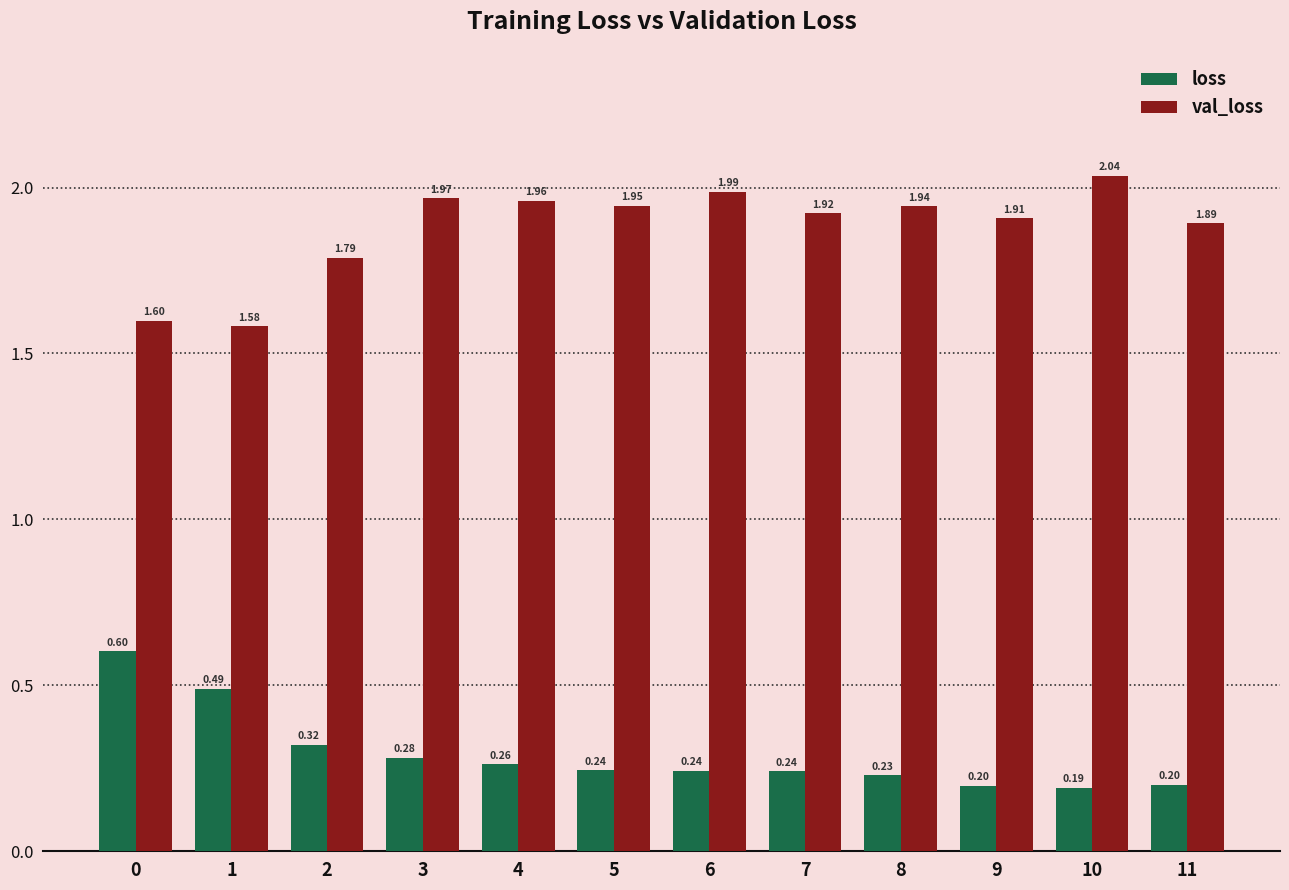

List the labels in order of val_loss value, smallest first.

1, 0, 2, 11, 9, 7, 8, 5, 4, 3, 6, 10